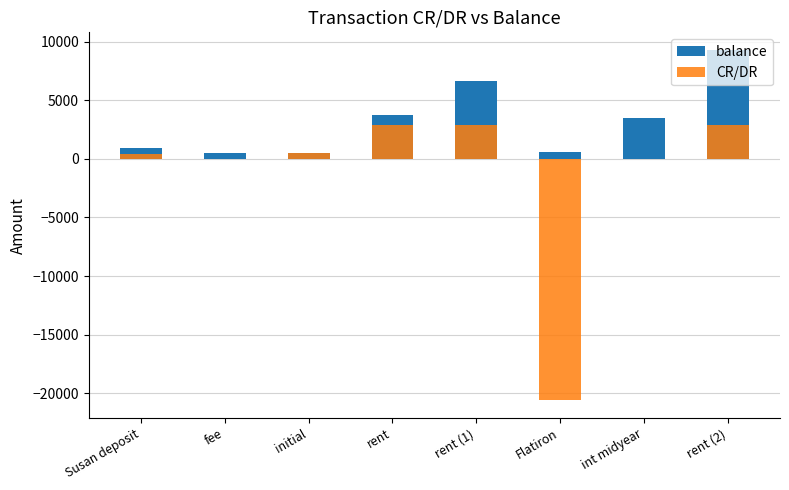

Which series has the largest total across all categories?

balance